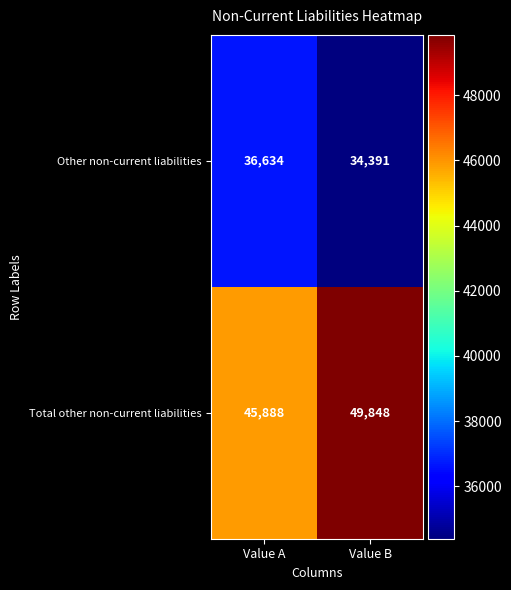

Which series has the widest spread of values?

Total other non-current liabilities